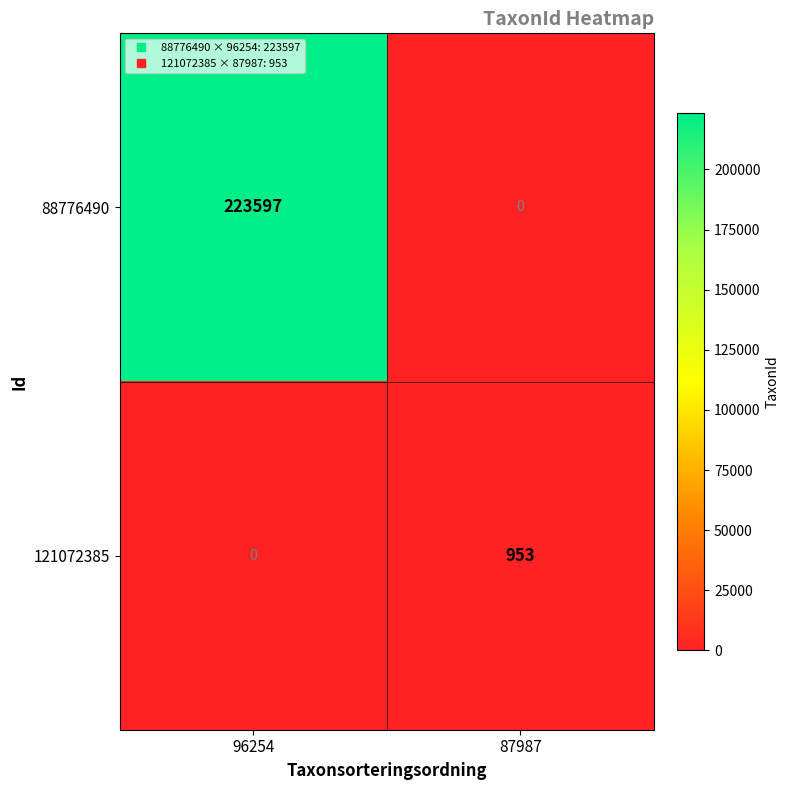

Which series has the largest total across all categories?

88776490